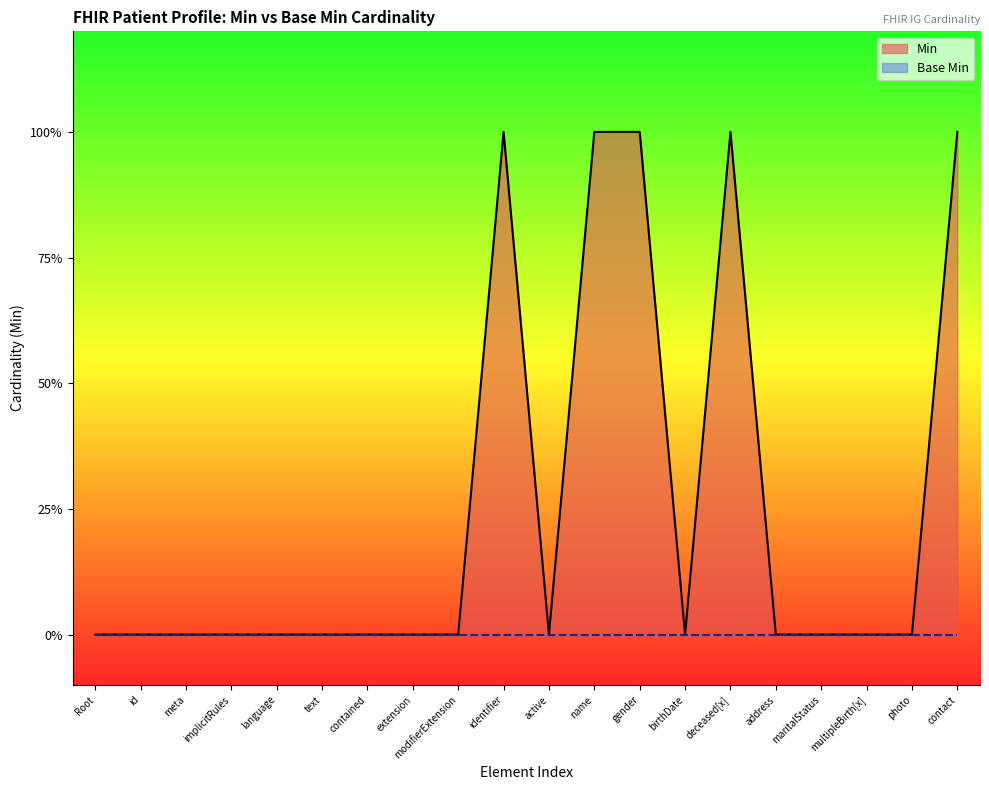

True or false: Min and Base Min cross at least once.

False